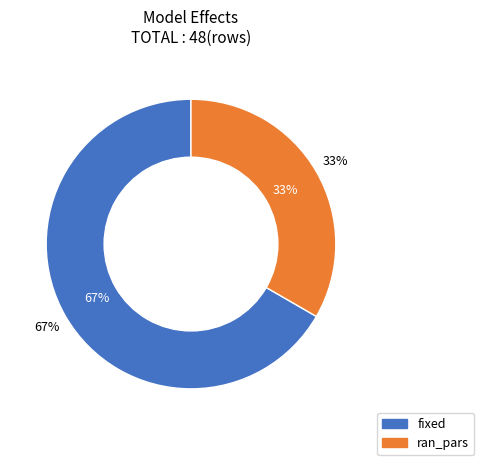

Count the number of slices in the pie.

2